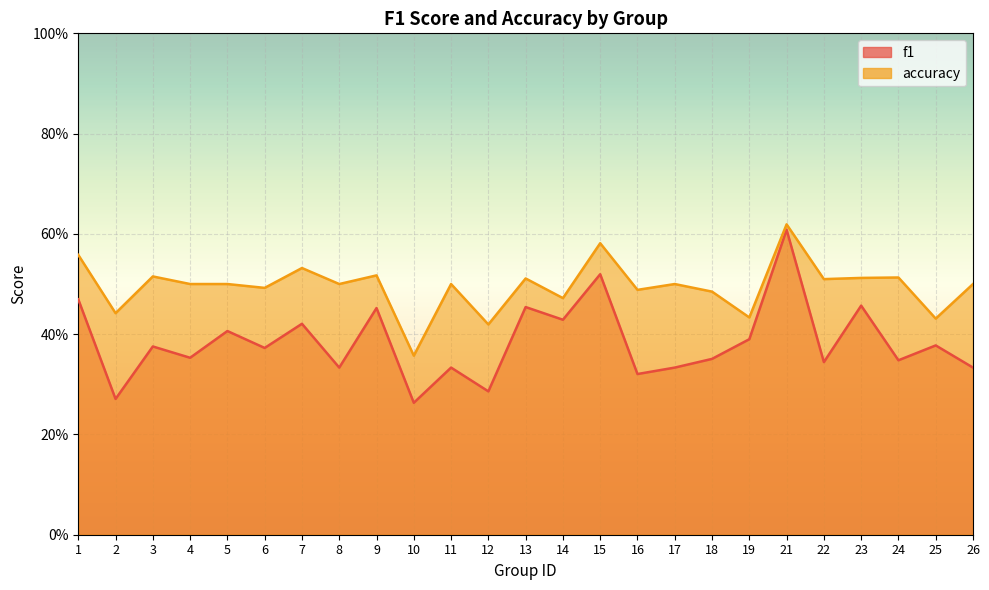

What value does the f1 series have at 24?

0.3